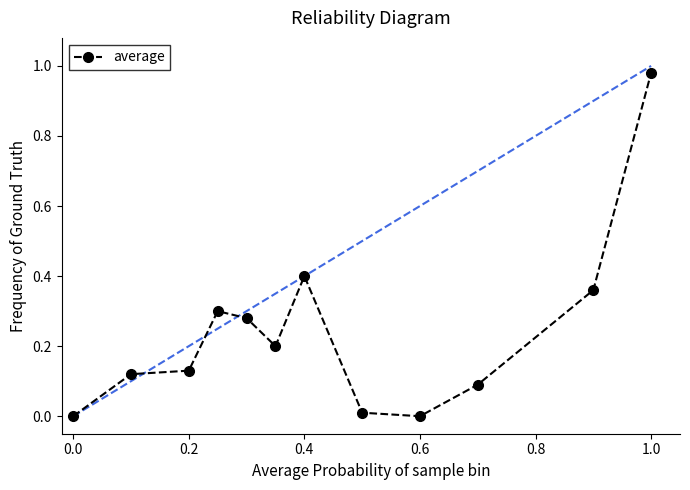

The chart shows a value of 0.0 at 0.0. True or false?

True